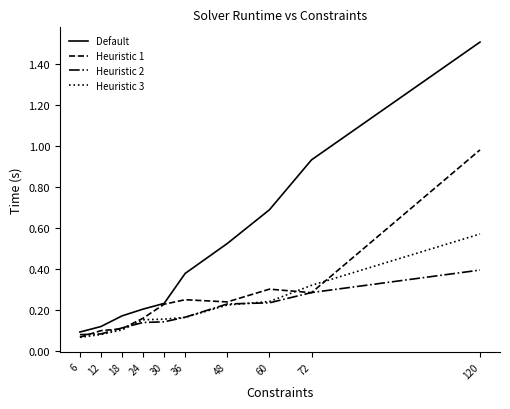

Which series ends up on top after the final intersection of Heuristic 1 and Heuristic 2?

Heuristic 1